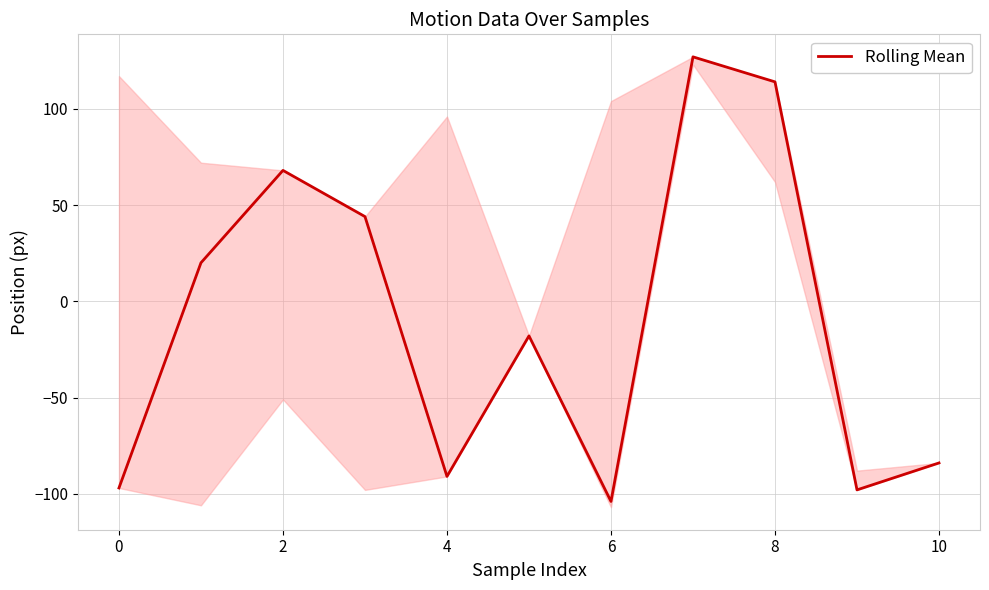

Is it true that Rolling Mean equals -34 at 6?

False